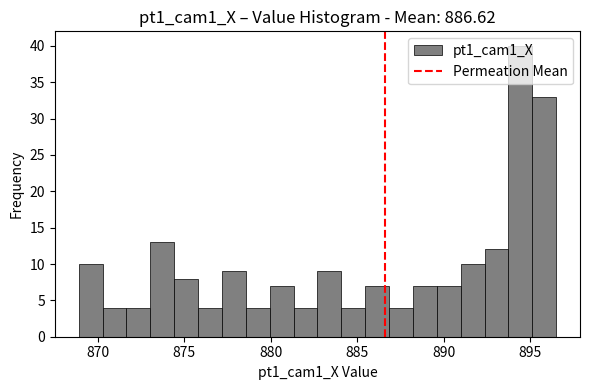

Around what value on the x-axis is the tallest bar? Give the approximate position of its centre, as read against the axis.

894.5